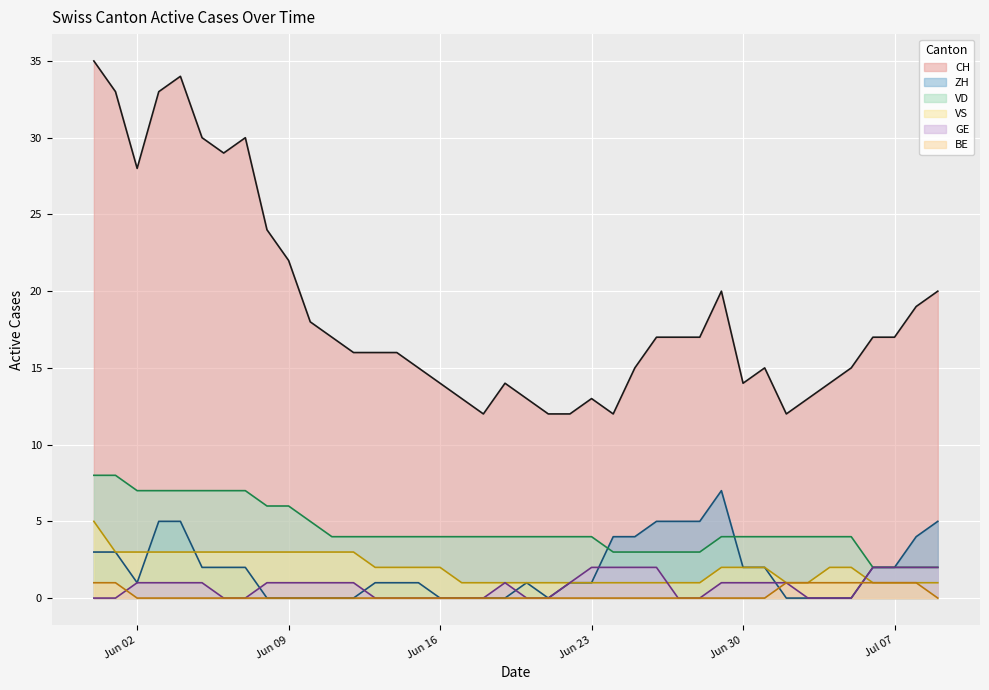

What is the difference between the highest and lowest values at 2020-06-25?

15